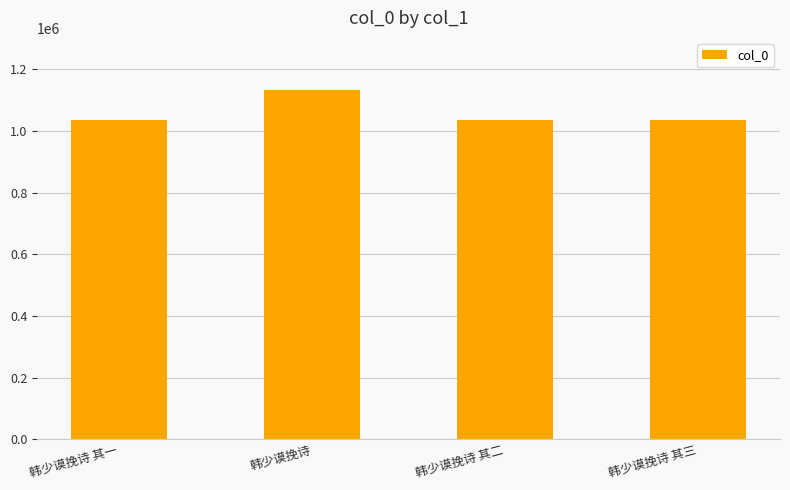

What is the label of the 3rd bar from the left?

韩少谟挽诗 其二